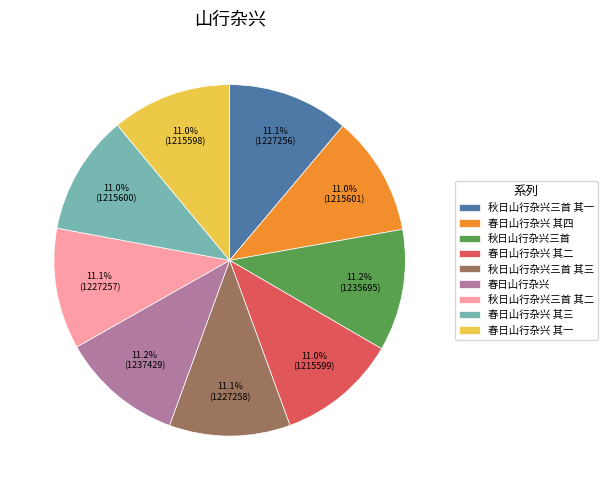

Is there any slice that represents more than half of the pie?

No